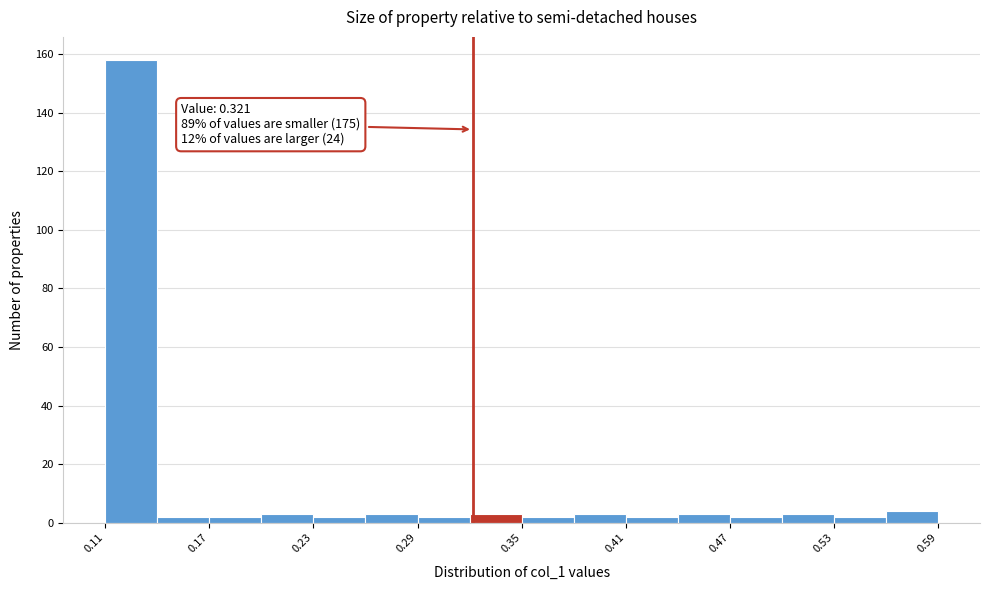

Around what value on the x-axis is the tallest bar? Give the approximate position of its centre, as read against the axis.

0.12